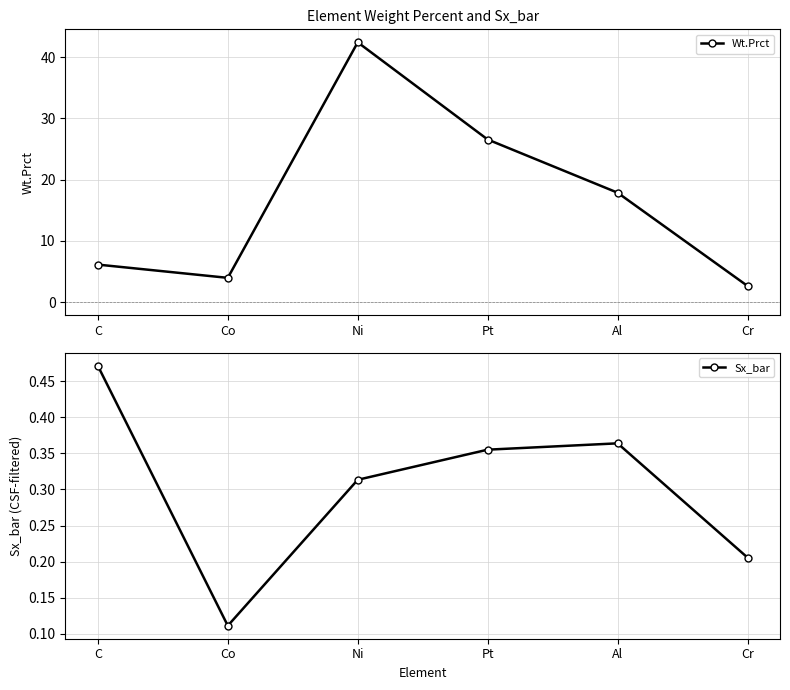

True or false: Wt.Prct and Sx_bar cross at least once.

False